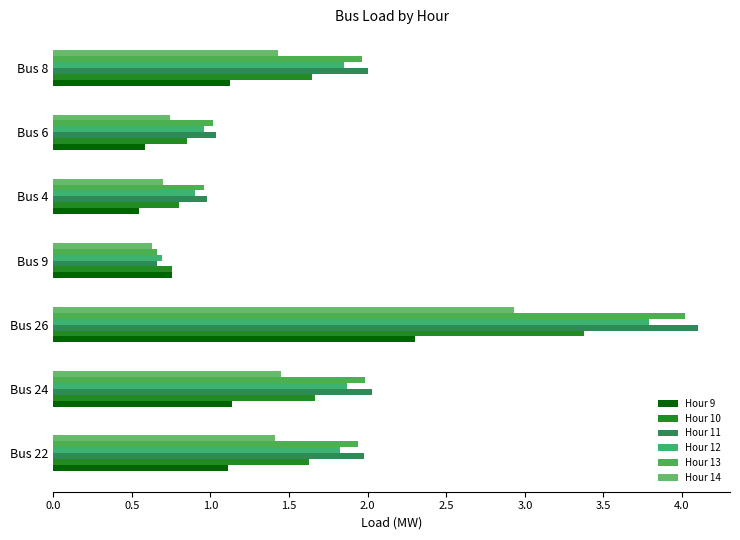

How many data points in Hour 14 are less than 1?

3